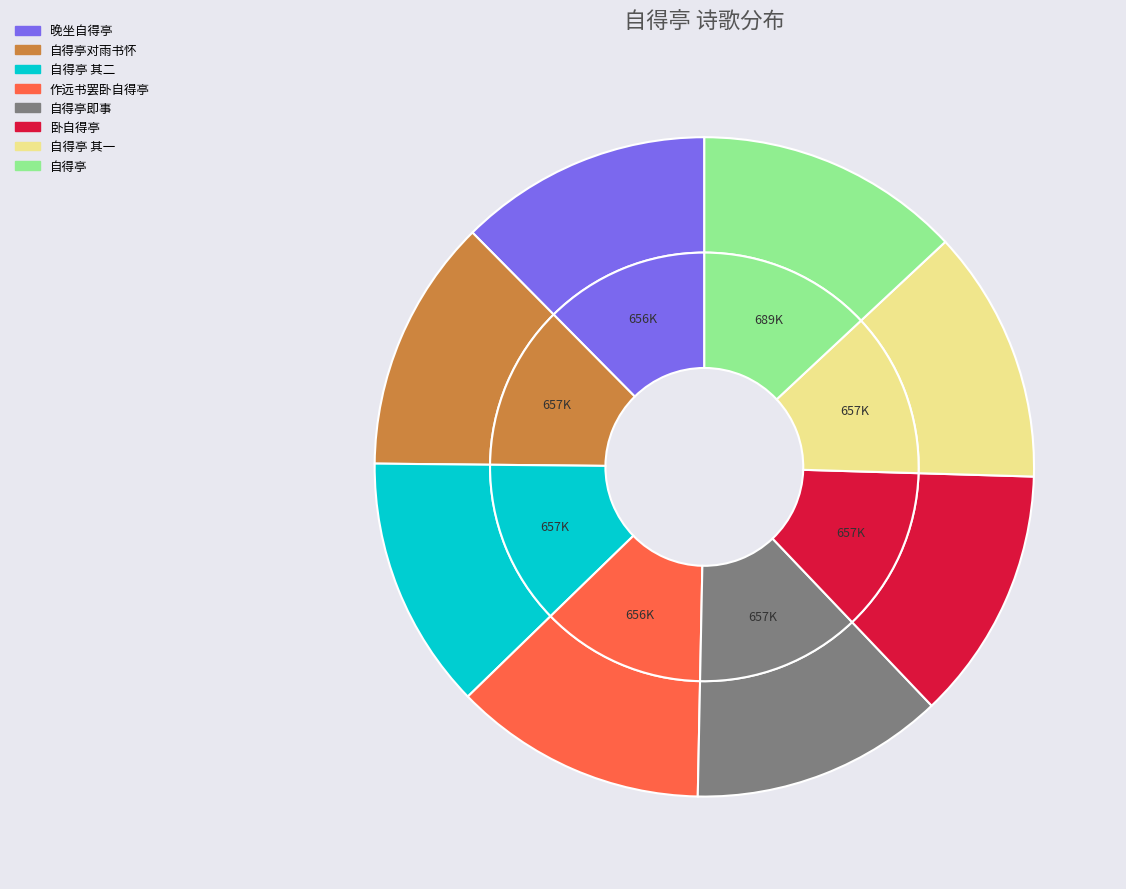

What percentage is the 自得亭即事 slice, to the nearest percent?

12%